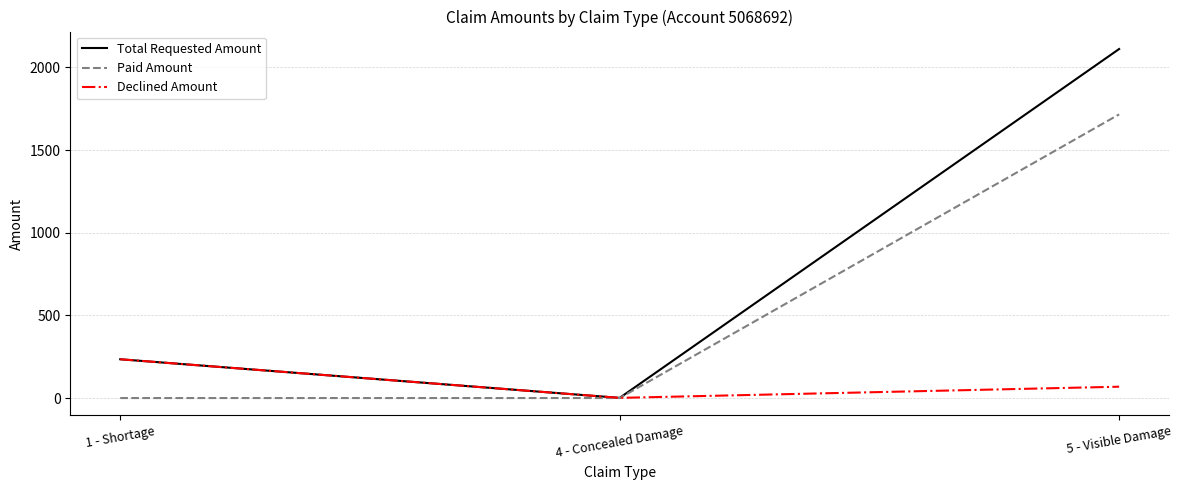

What is the sum of all Total Requested Amount values?

2346.6